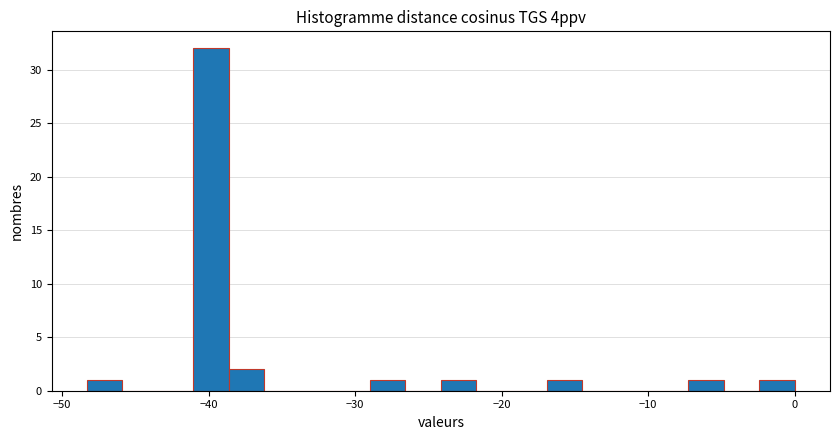

Around what value on the x-axis is the tallest bar? Give the approximate position of its centre, as read against the axis.

-40